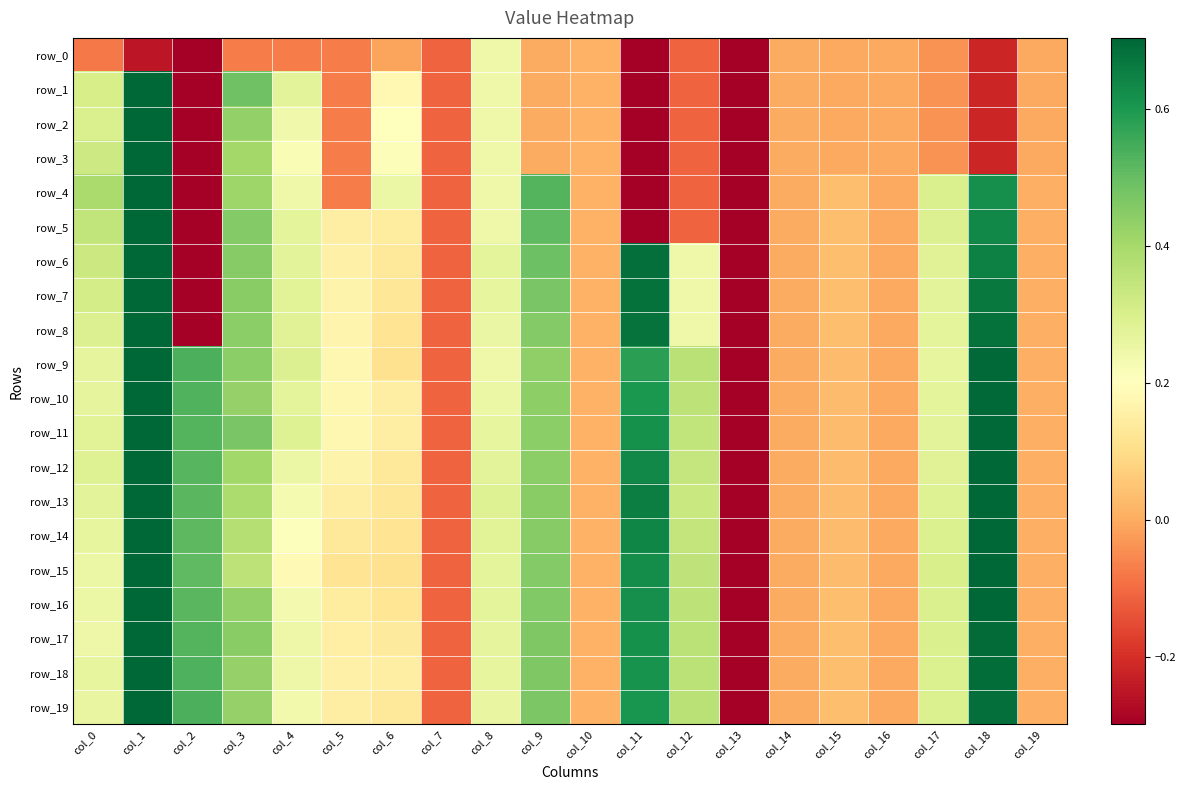

Which series has the widest spread of values?

row_5